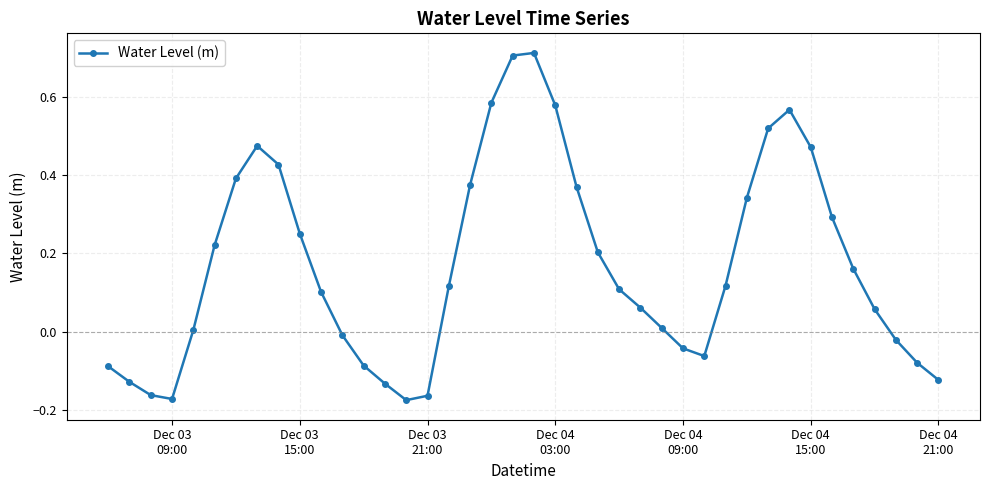

How many points are higher than both their immediate neighbors (excluding endpoints)?

3